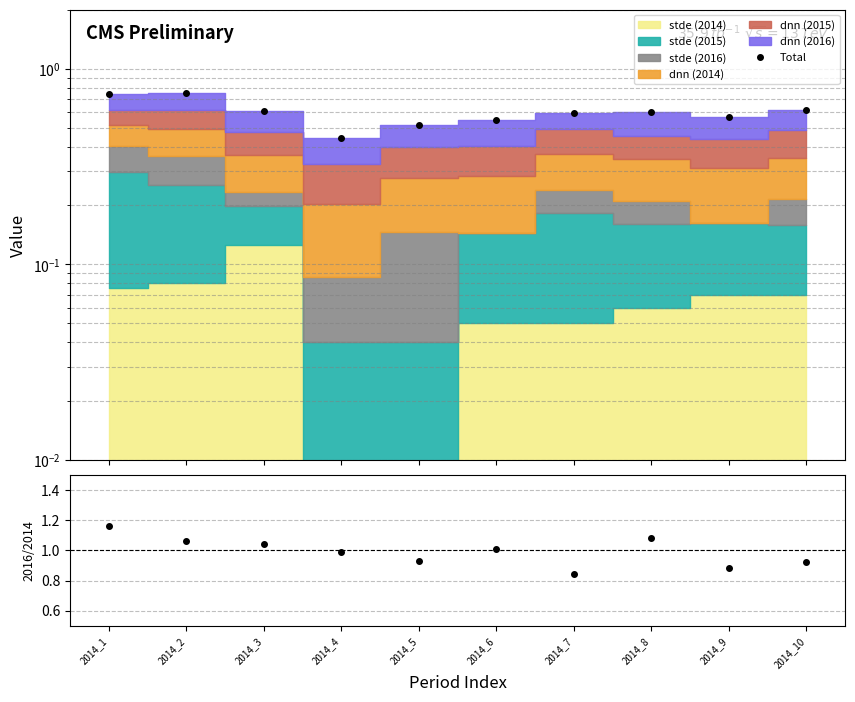

What is the difference between the maximum and minimum values in the Total series?

0.3